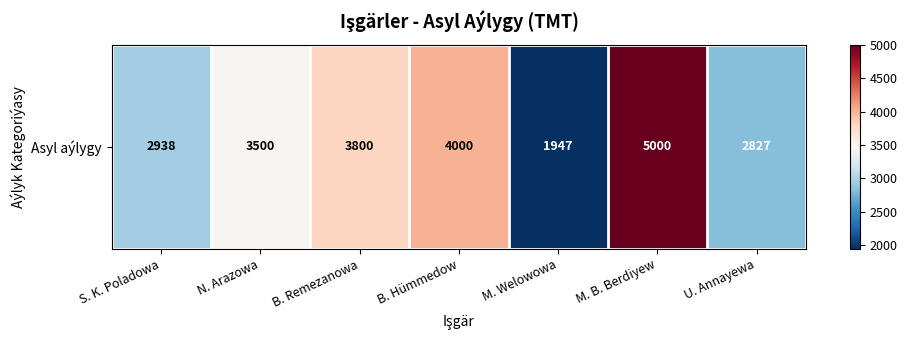

At which category does the chart reach its peak across all series?

M. B. Berdiyew